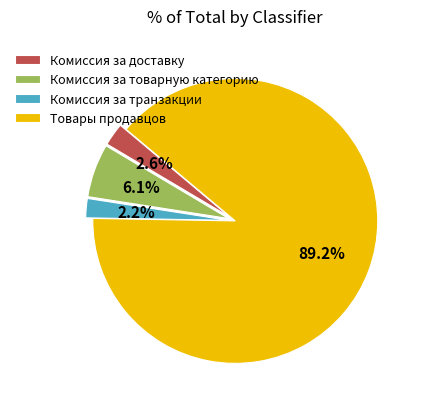

Which has a higher value, Комиссия за товарную категорию or Комиссия за транзакции?

Комиссия за товарную категорию